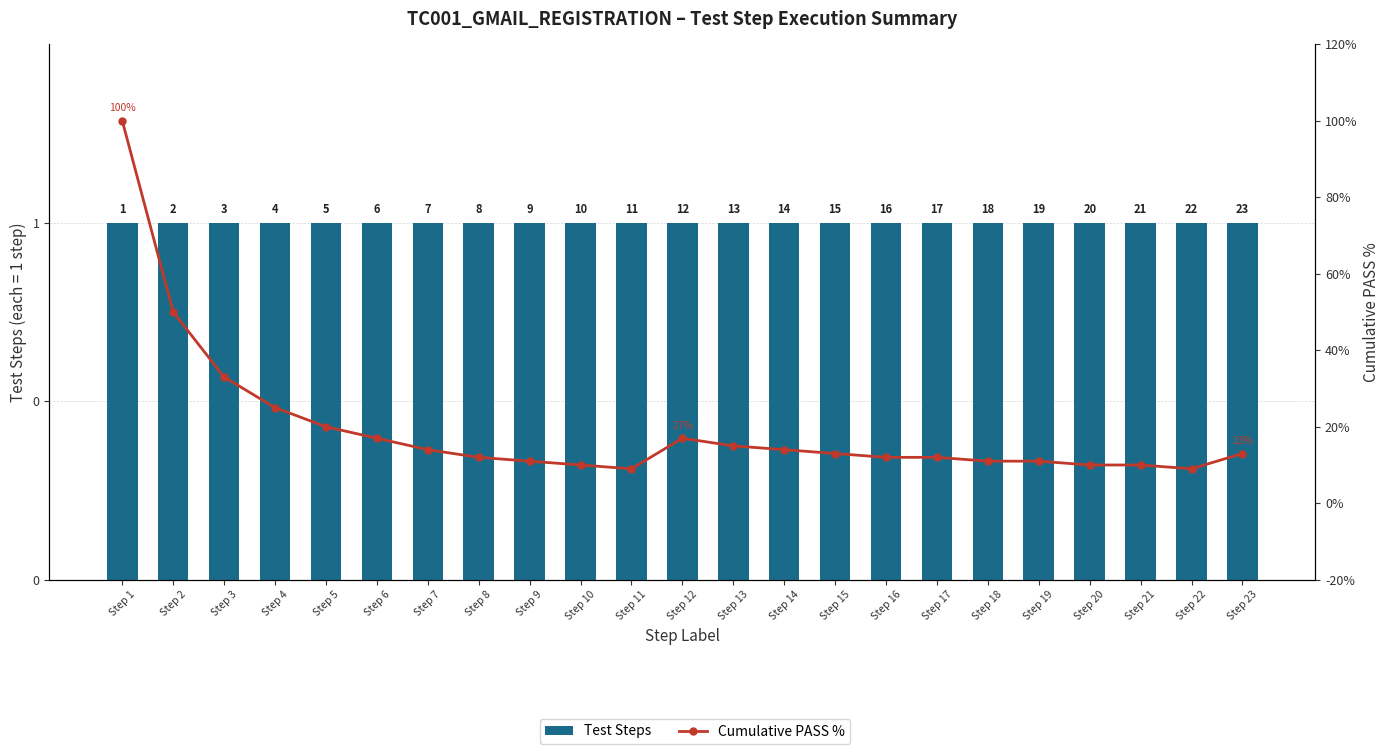

The Test Steps series shows 1 at Step 6. True or false?

True